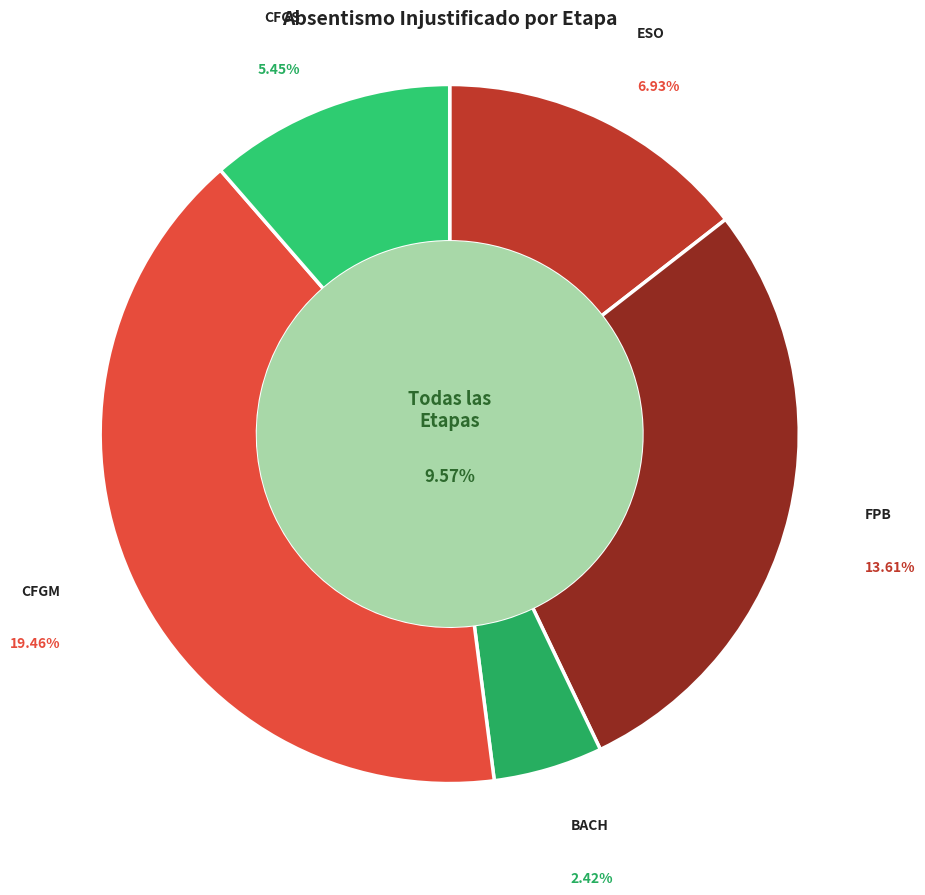

Is there any slice that represents more than half of the pie?

No